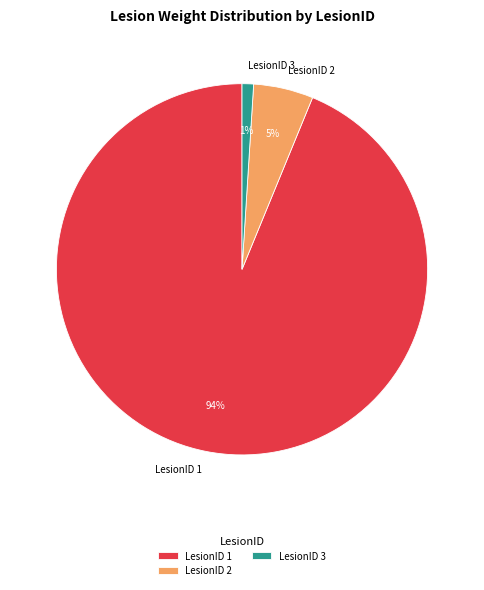

What percentage is the LesionID 2 slice, to the nearest percent?

5%